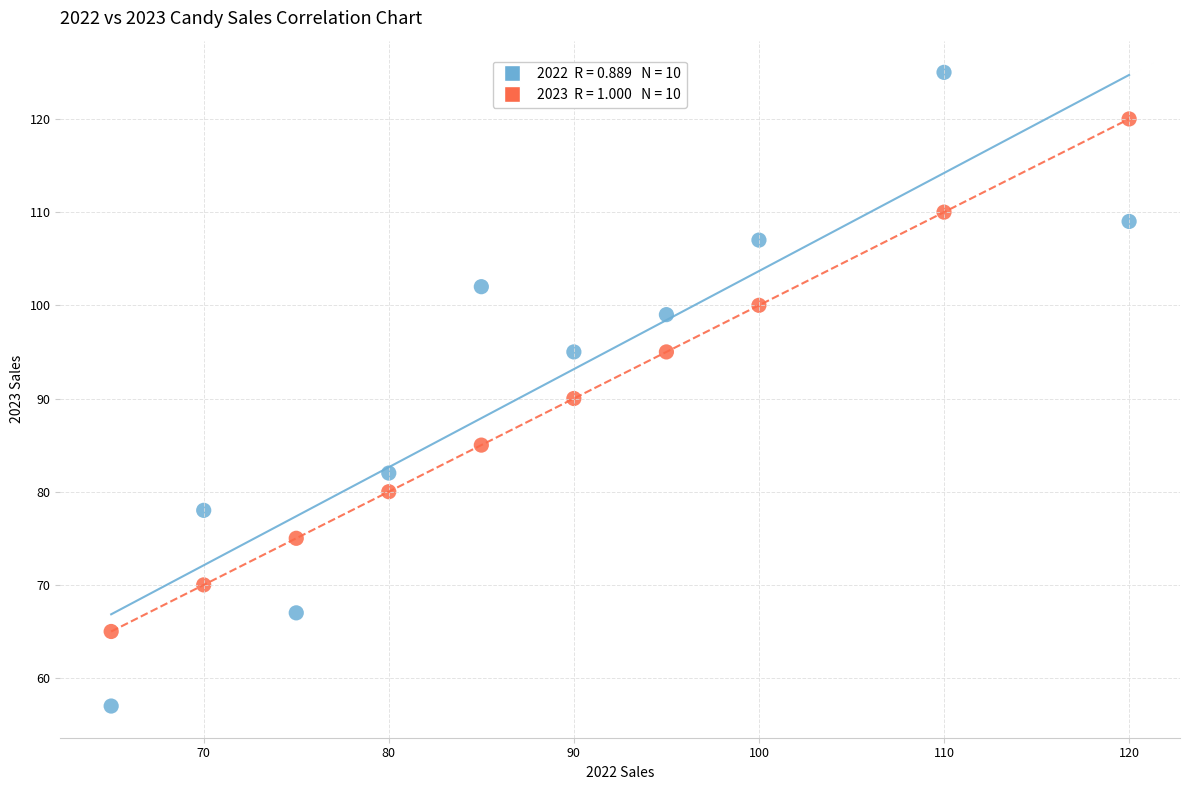

Across all series, what Y value is closest to 91?

90